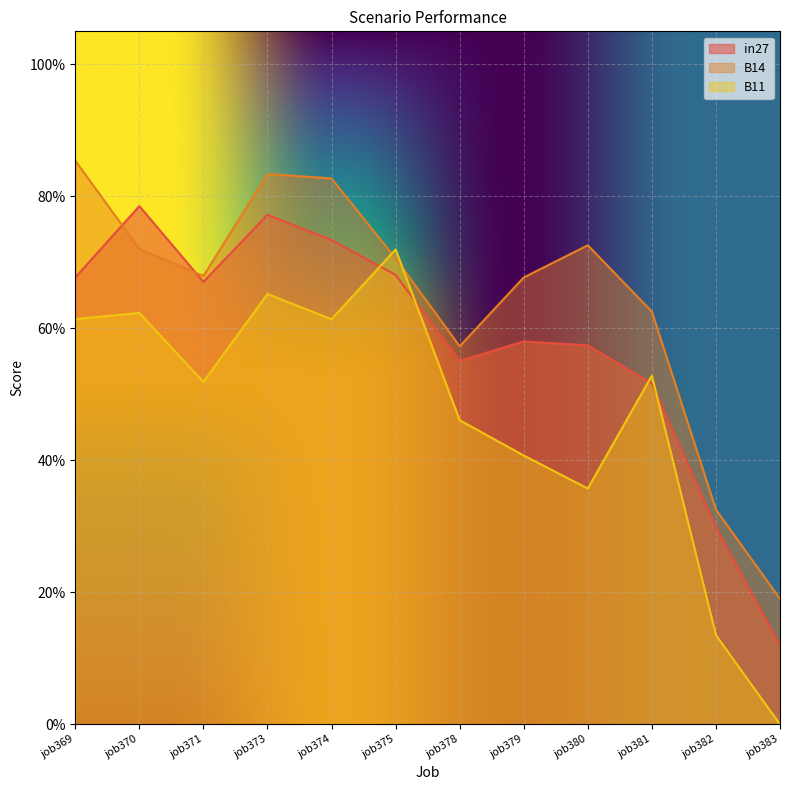

List the series in order of their overall mean, lowest first.

B11, in27, B14